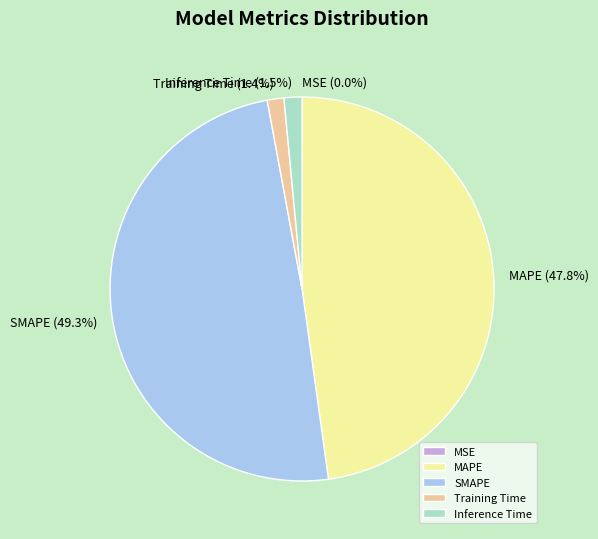

Is there any slice that represents more than half of the pie?

No